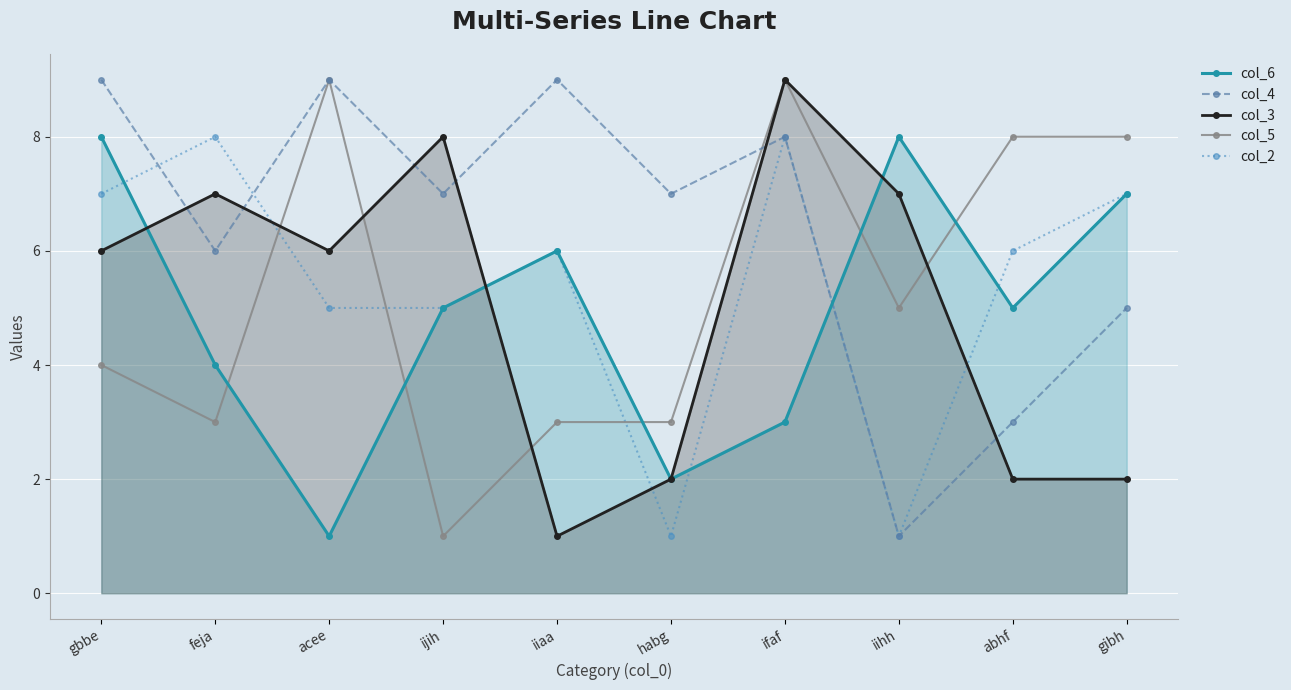

Which series has the largest range (max minus min)?

col_4